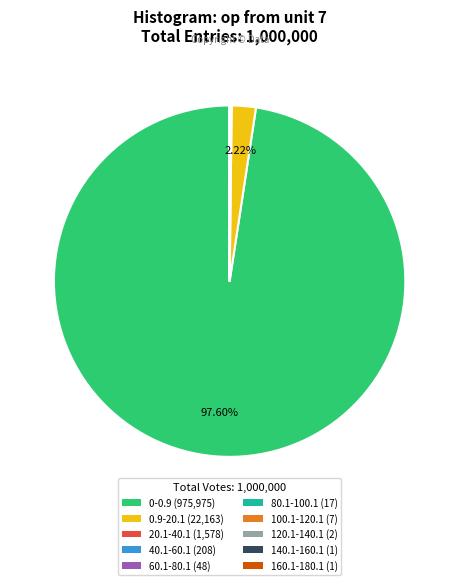

Does any single category account for the majority?

Yes